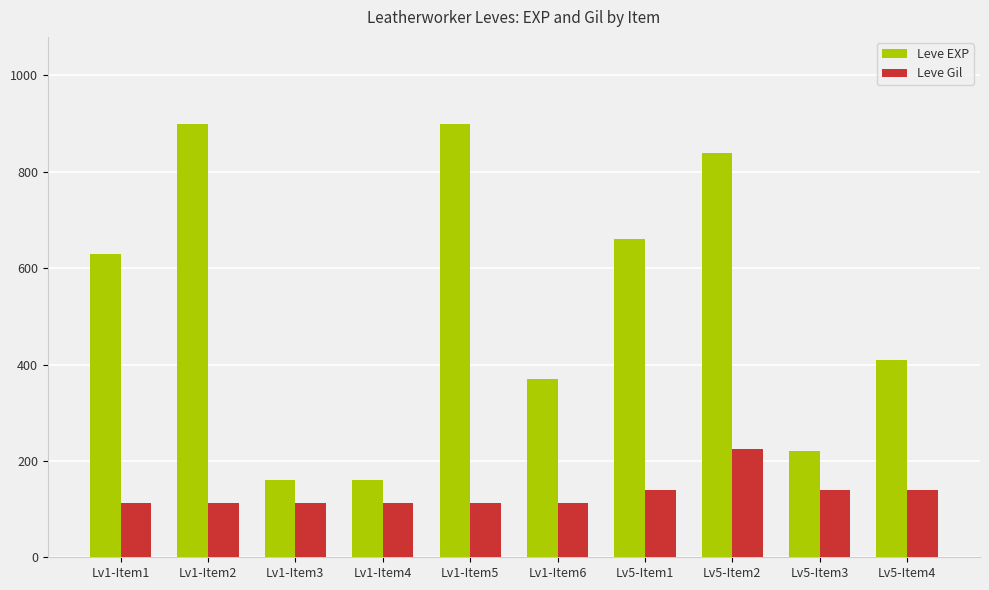

What are all the series names shown in the legend?

Leve EXP, Leve Gil